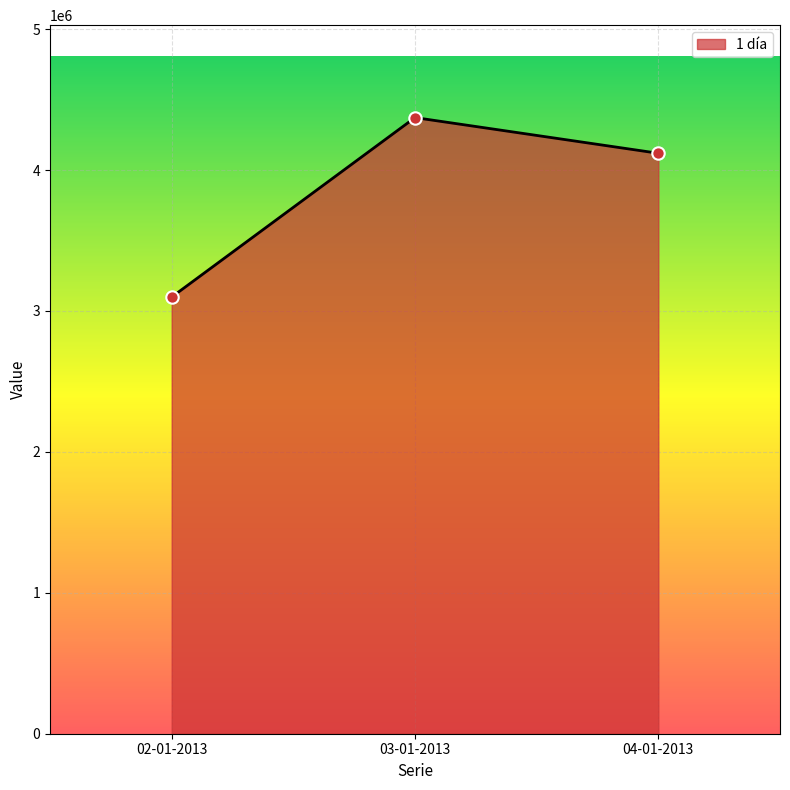

What is the change in value from 03-01-2013 to 04-01-2013?

-253200